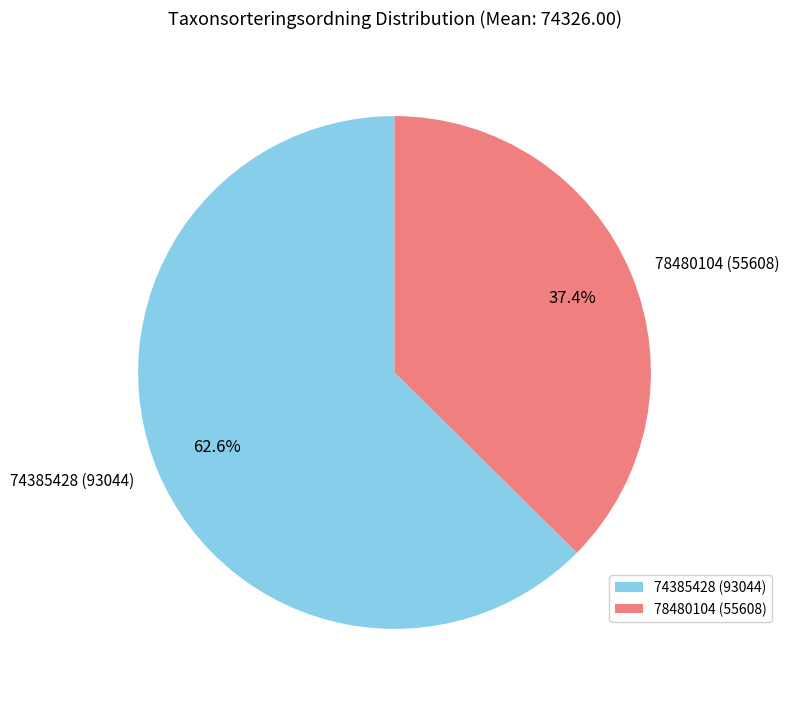

Combined, do 78480104 and 74385428 account for over 50%?

Yes